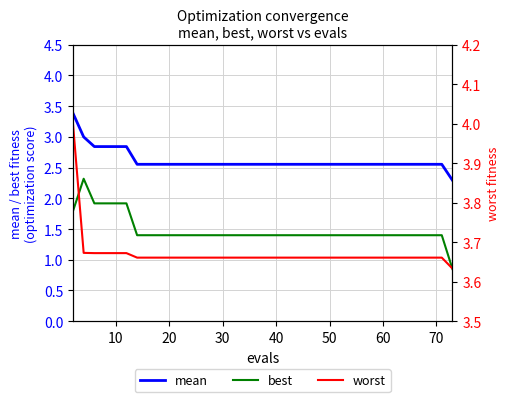

What is the lowest value of the mean series?

2.3